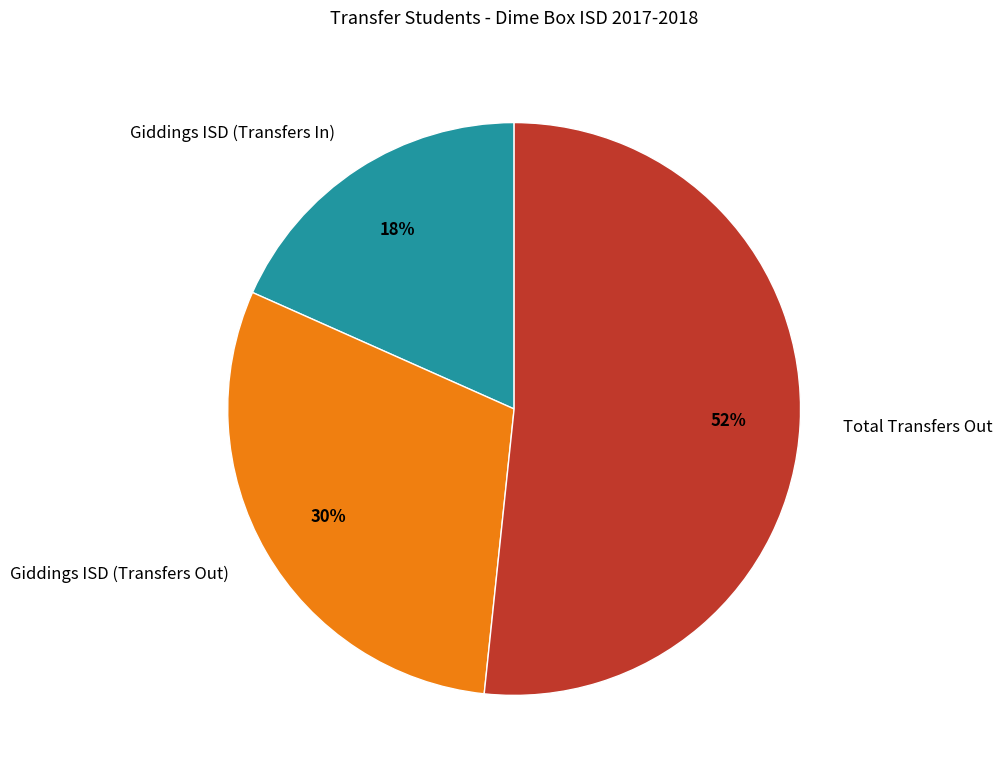

True or false: Giddings ISD (Transfers In) accounts for 18% of the total.

True